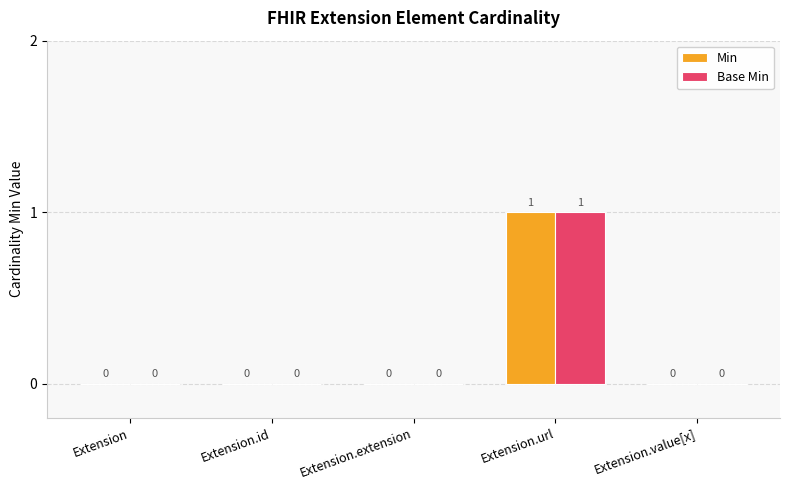

Which category has the highest value across all series?

Extension.url